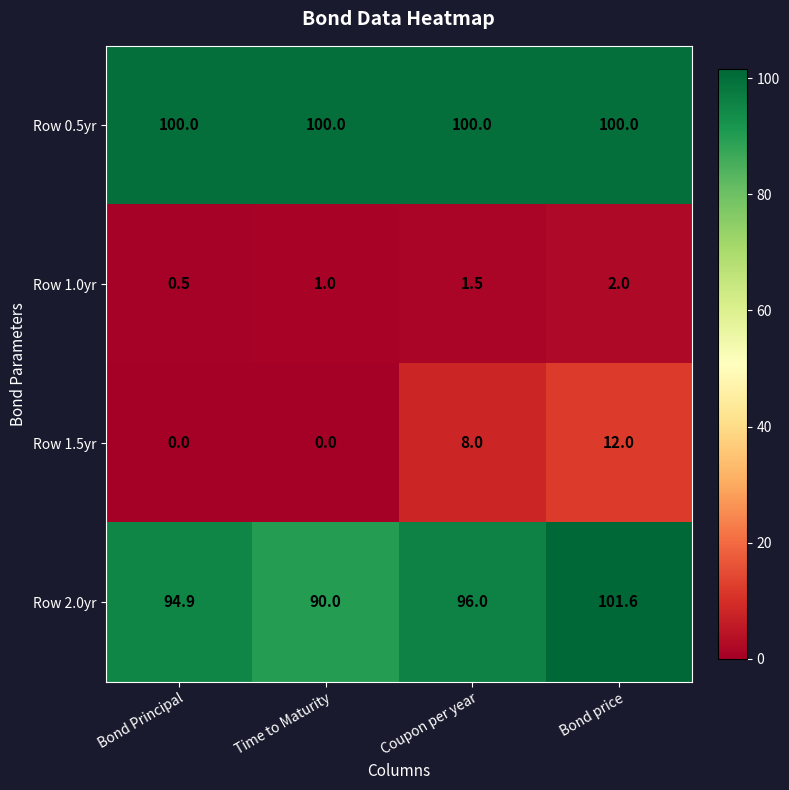

Which series has the largest range (max minus min)?

Row 1.5yr